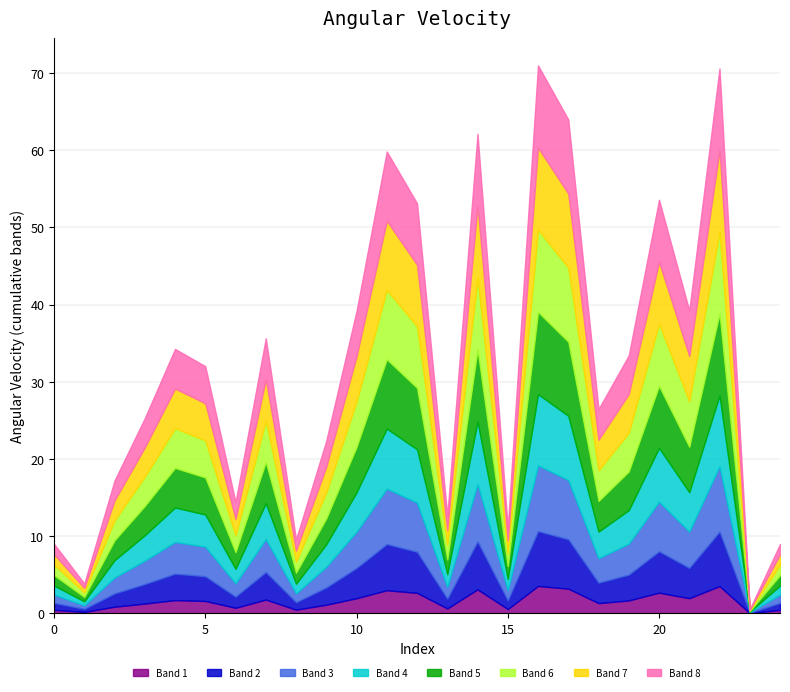

What is the value of the 12th point from the left?

59.8